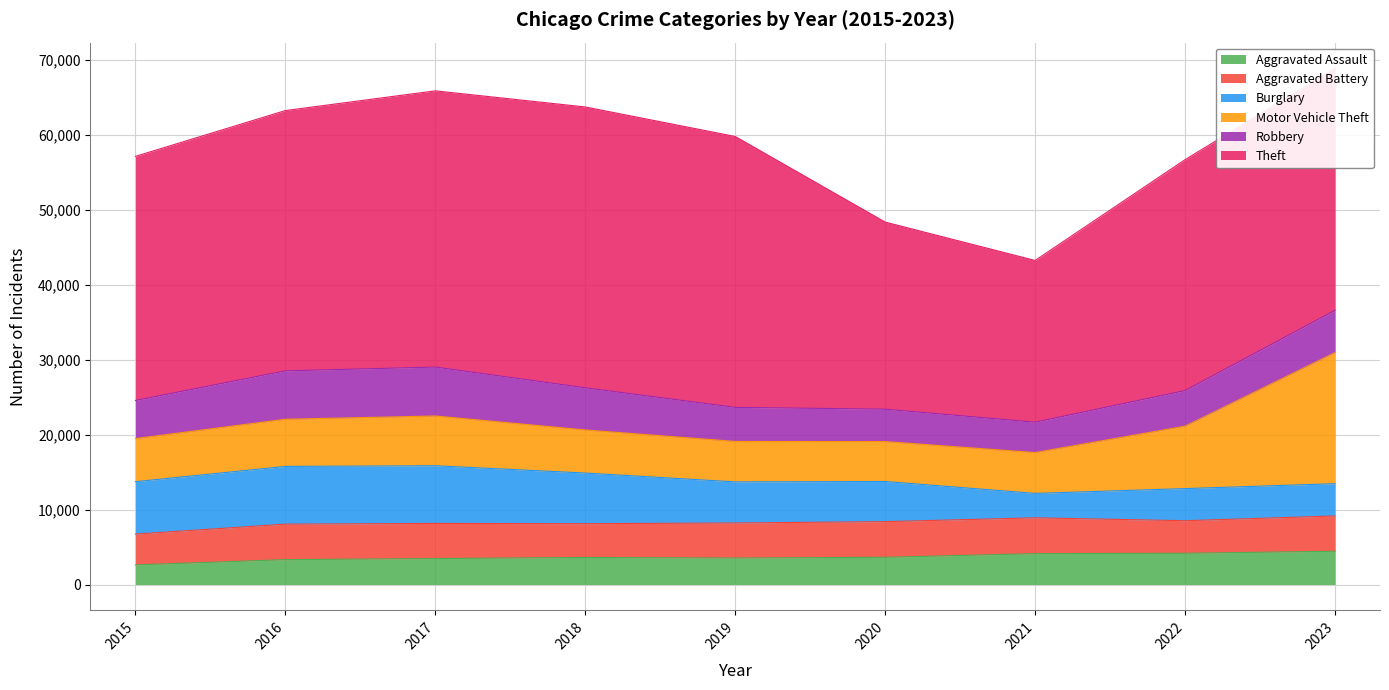

Where does the Aggravated Assault series first go above 3615?

2020